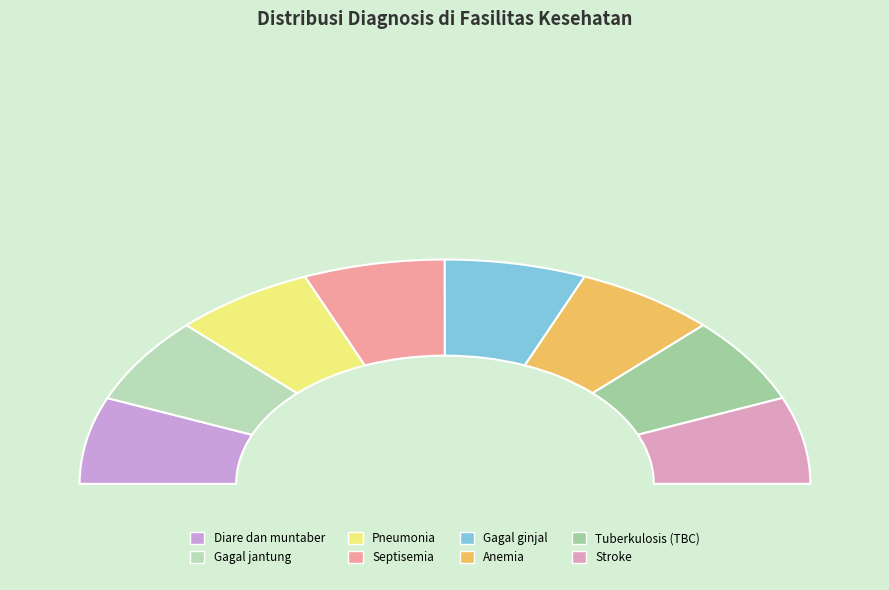

What is the largest slice in the pie chart?

Stroke